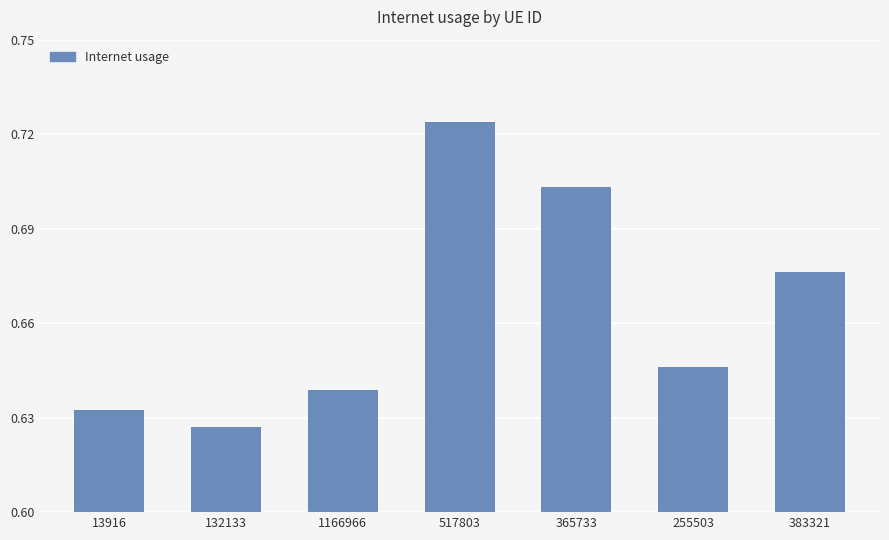

What is the label of the 5th bar from the right?

1166966